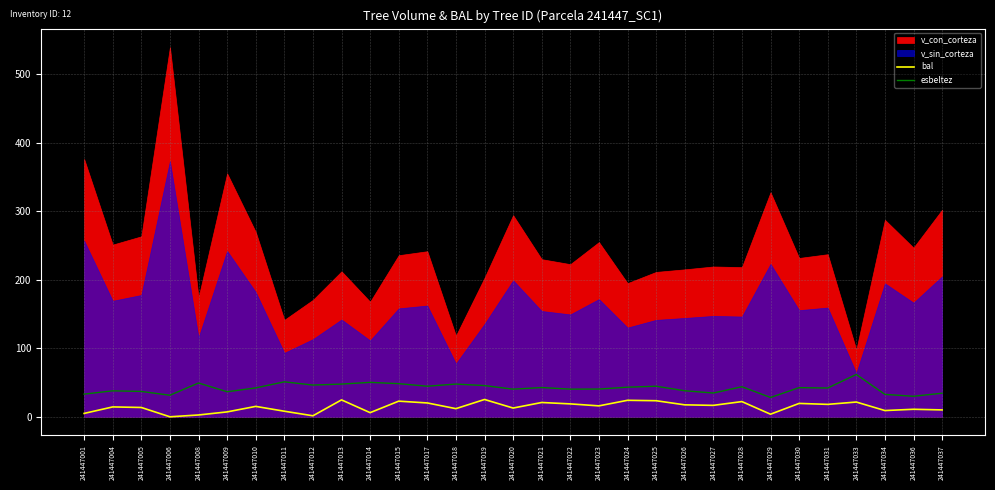

At which label is bal closest to 12?

241447018